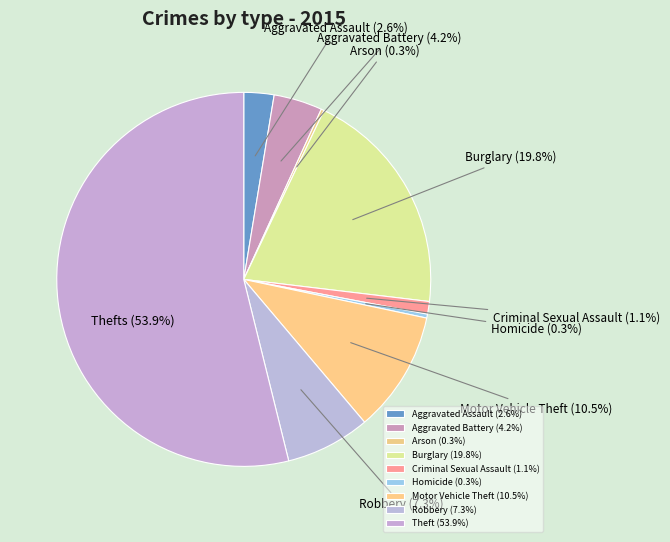

Does Motor Vehicle Theft account for over 50% of the chart?

No